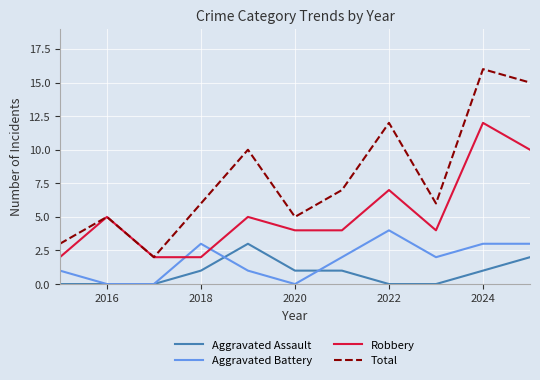

How many interior local peaks does the Total series have?

4